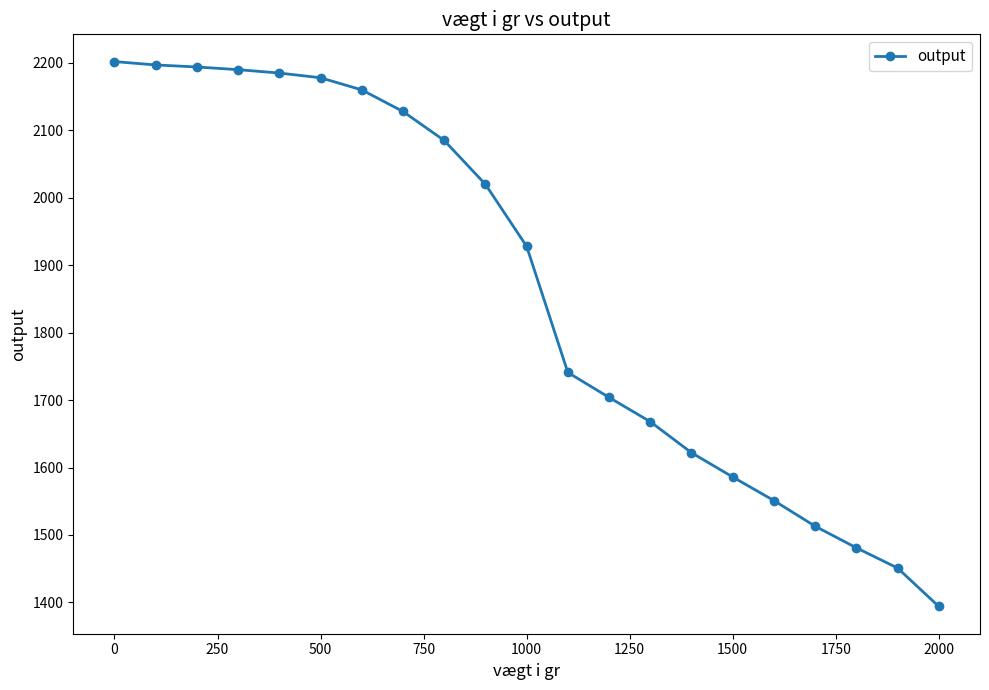

What is the value of the 20th point from the left?

1451